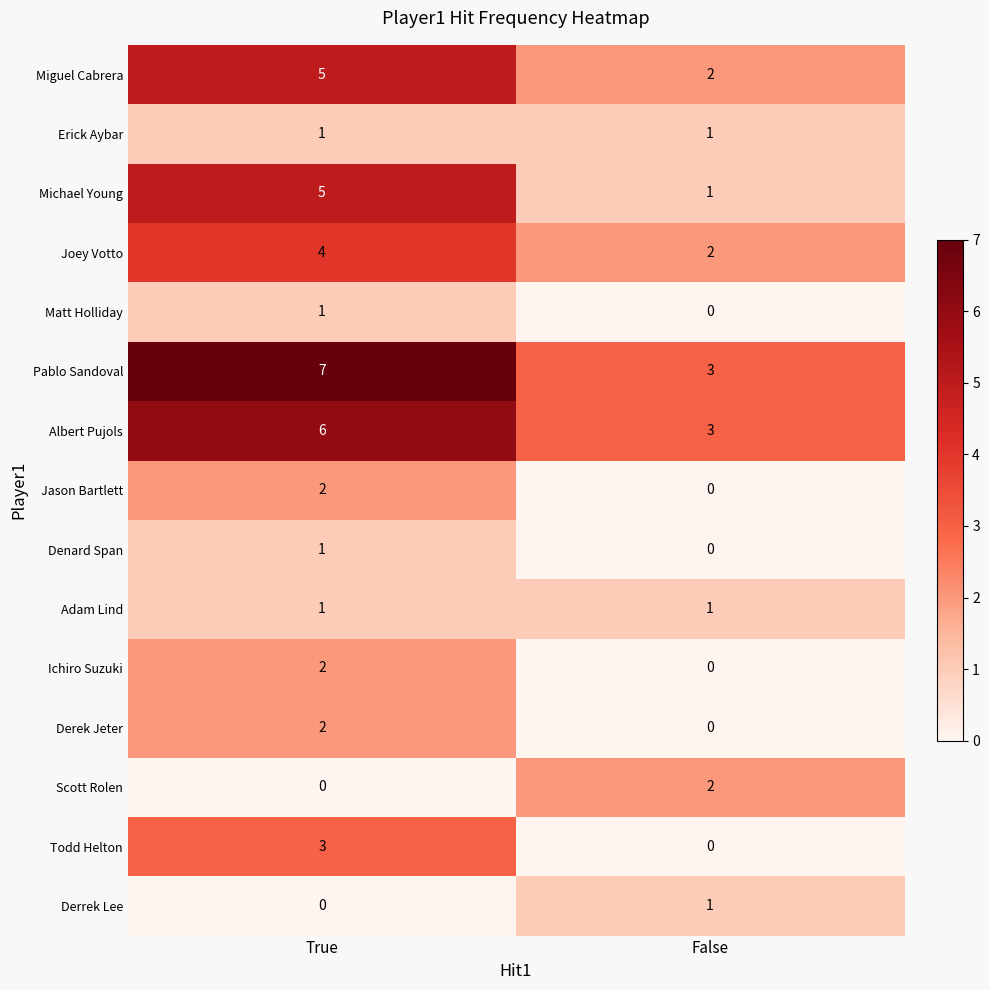

What is the sum of all Albert Pujols values?

9